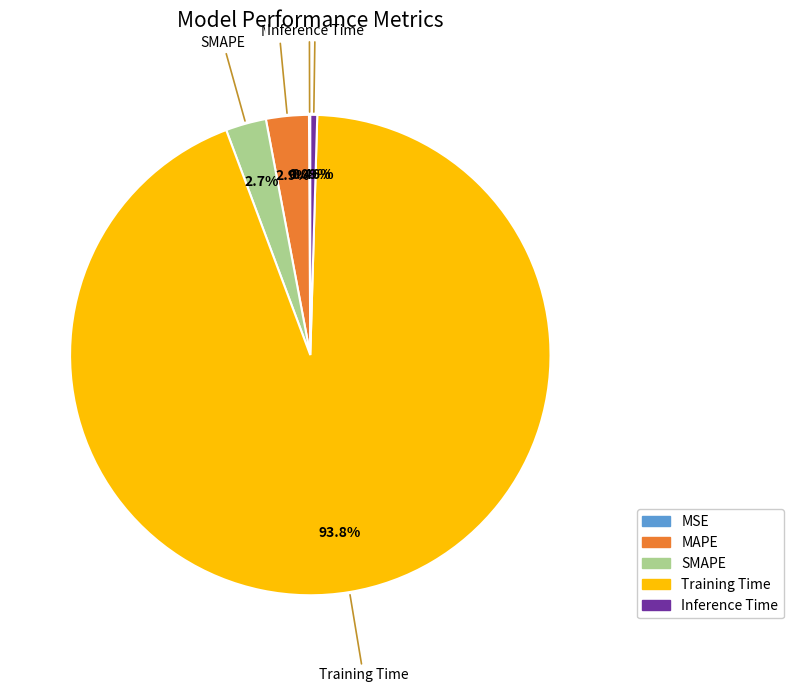

Is it true that MAPE is 11% of the pie?

False